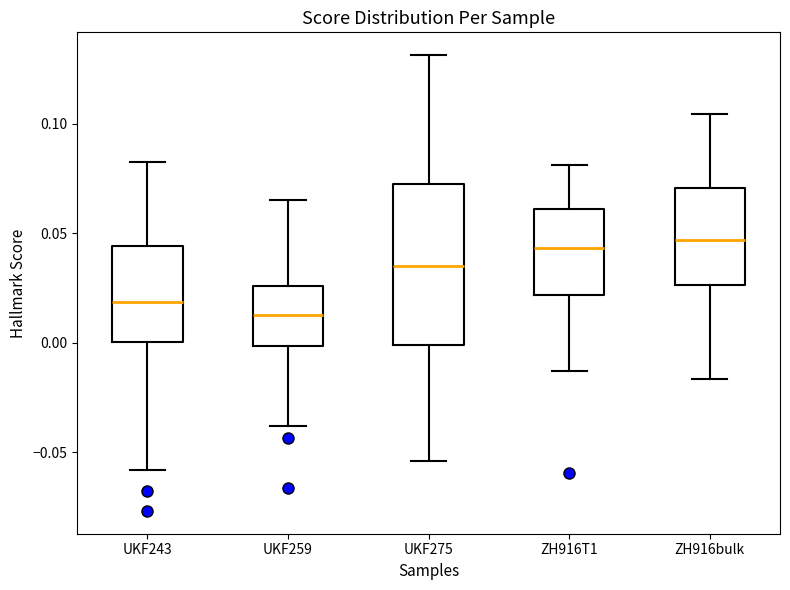

Reading left to right, transcribe this box plot: for each box, give where its median line is, the range the box spans, and where its two whiskers end, as read against the y-axis. The values are not printed on the chart, so give them approximately, as read against the axis.

UKF243: median 0.020, box 0.000 to 0.045, whiskers -0.060 to 0.080
UKF259: median 0.015, box 0.000 to 0.025, whiskers -0.040 to 0.065
UKF275: median 0.035, box 0.000 to 0.070, whiskers -0.055 to 0.130
ZH916T1: median 0.045, box 0.020 to 0.060, whiskers -0.015 to 0.080
ZH916bulk: median 0.045, box 0.025 to 0.070, whiskers -0.015 to 0.105